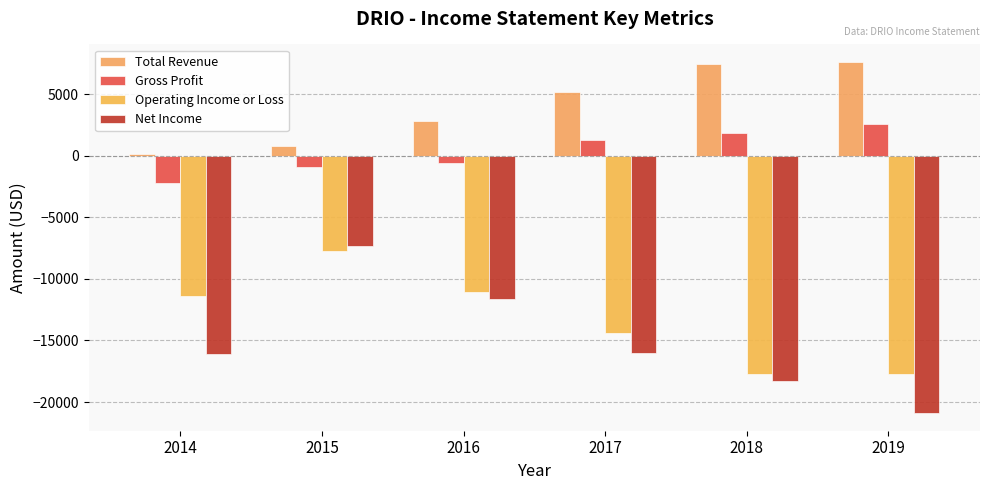

How many bars are there in total?

24